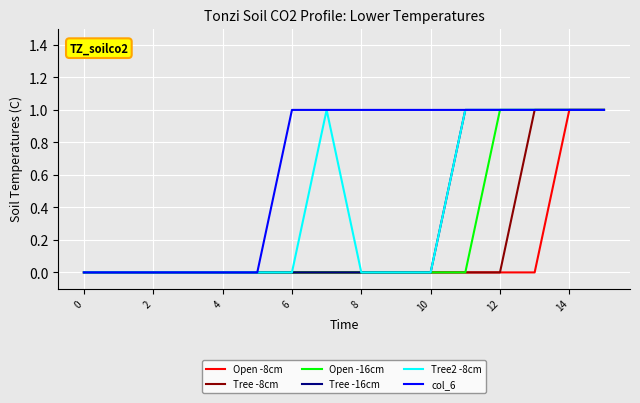

What are all the series names shown in the legend?

Open -8cm, Tree -8cm, Open -16cm, Tree -16cm, Tree2 -8cm, col_6